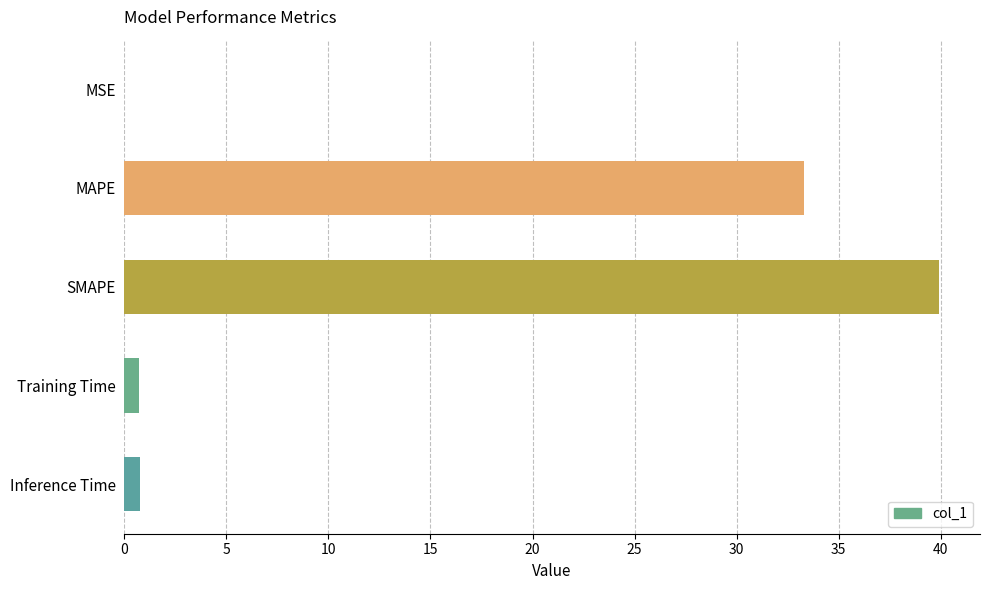

Which has a higher value, SMAPE or Training Time?

SMAPE